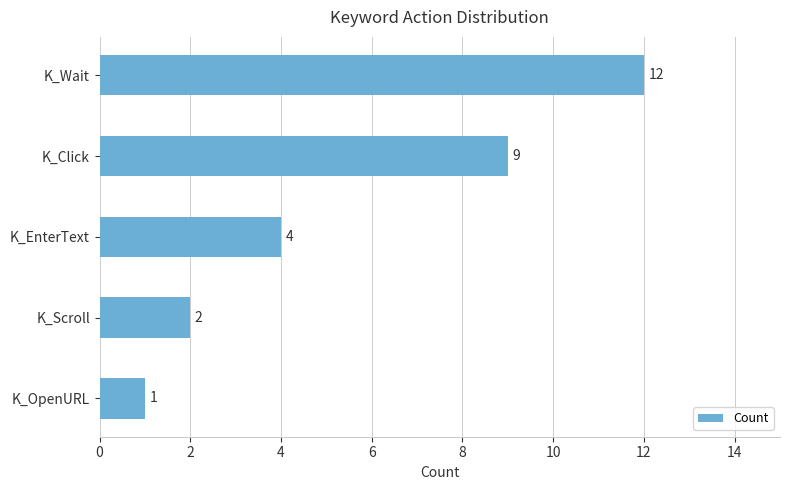

What is the average value?

6